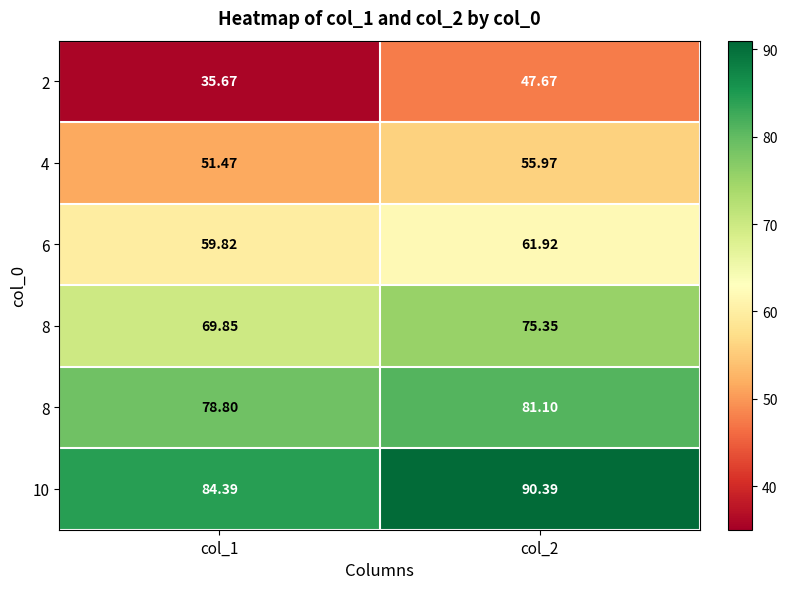

What is the total value across all series at col_1?

380.0